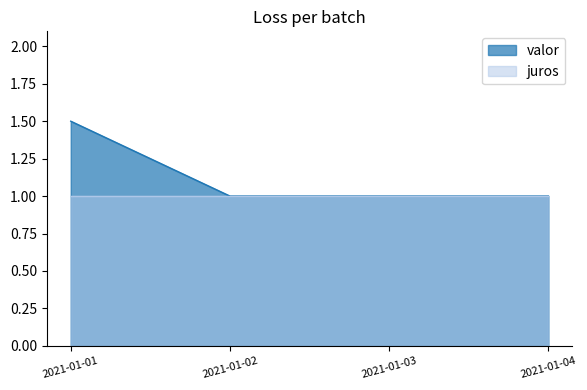

What is the smallest value displayed?

1.0